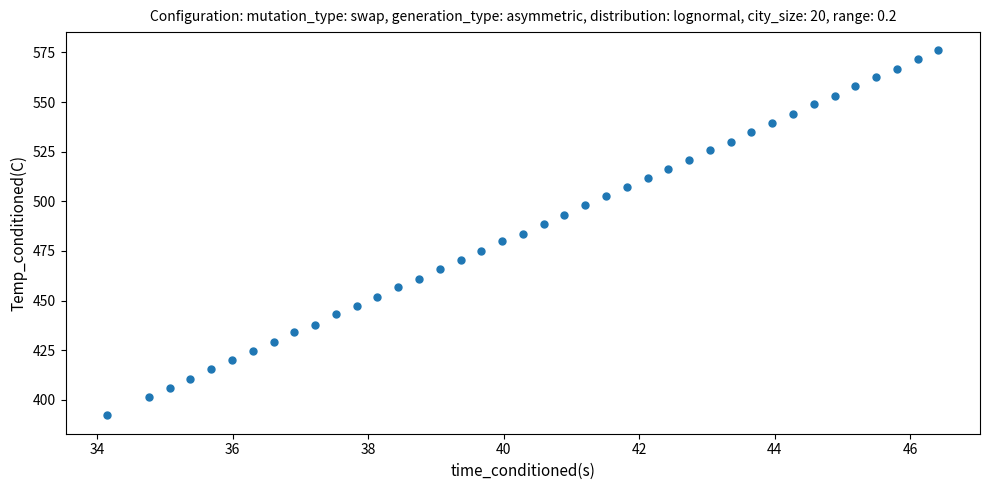

What is the range of X values (max minus min)?

12.3